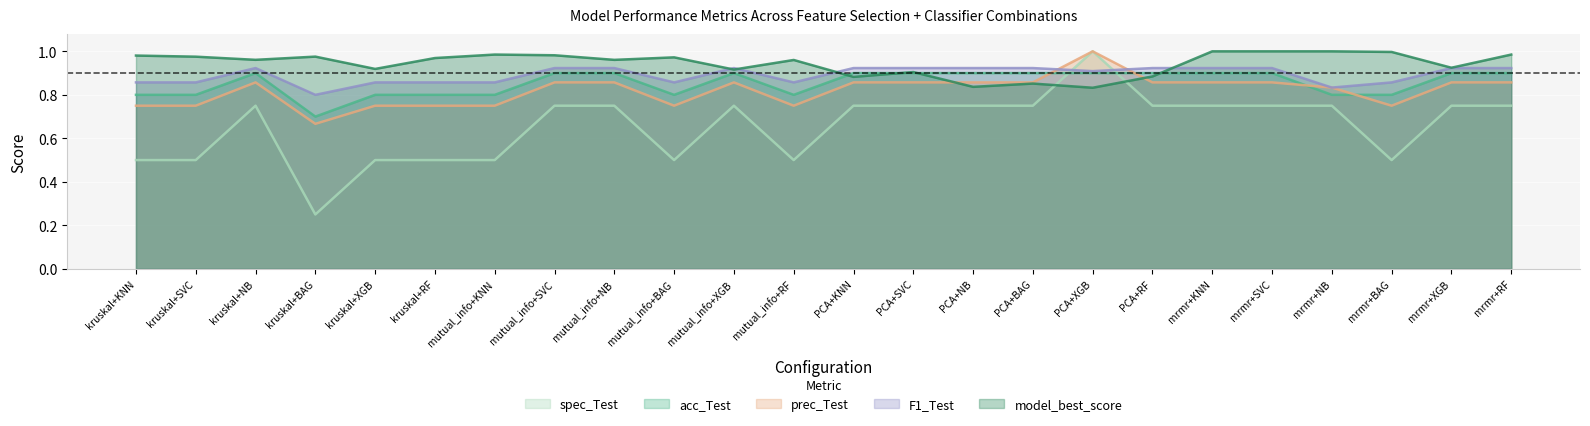

What is the difference between the maximum and minimum values in the prec_Test series?

0.3